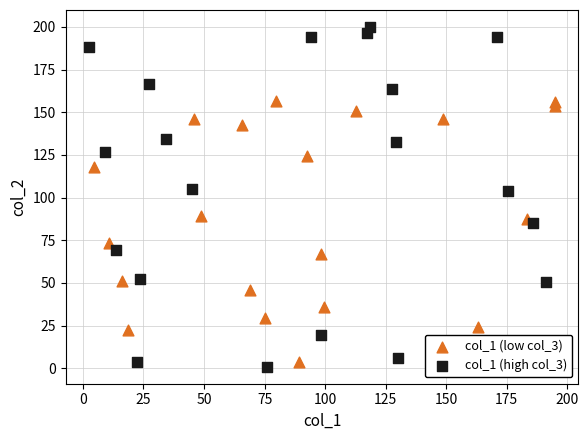

Which series has the widest spread of Y values?

col_1 (high col_3)